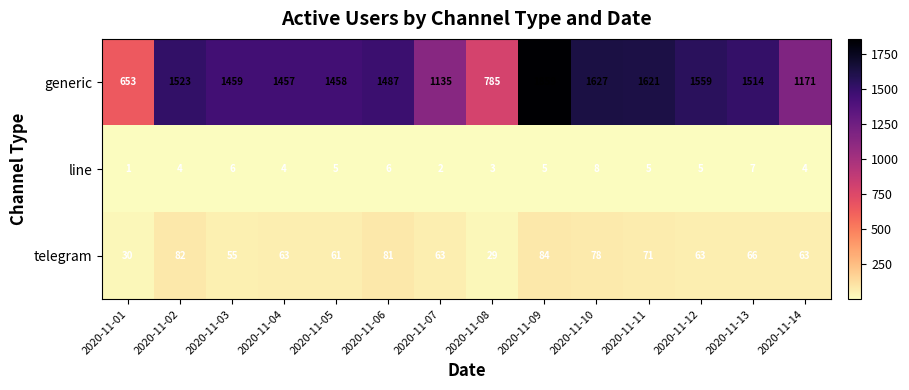

What is the maximum value shown in the chart?

1859